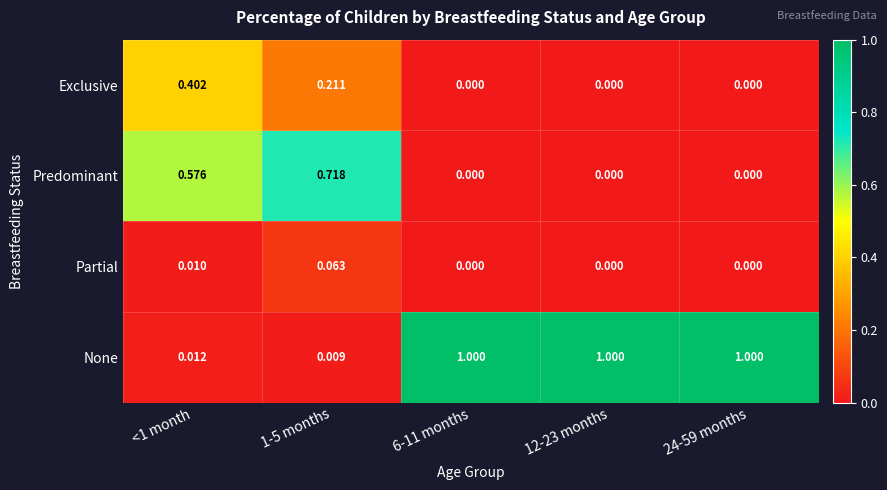

Rank the series by their average value, from highest to lowest.

None, Predominant, Exclusive, Partial